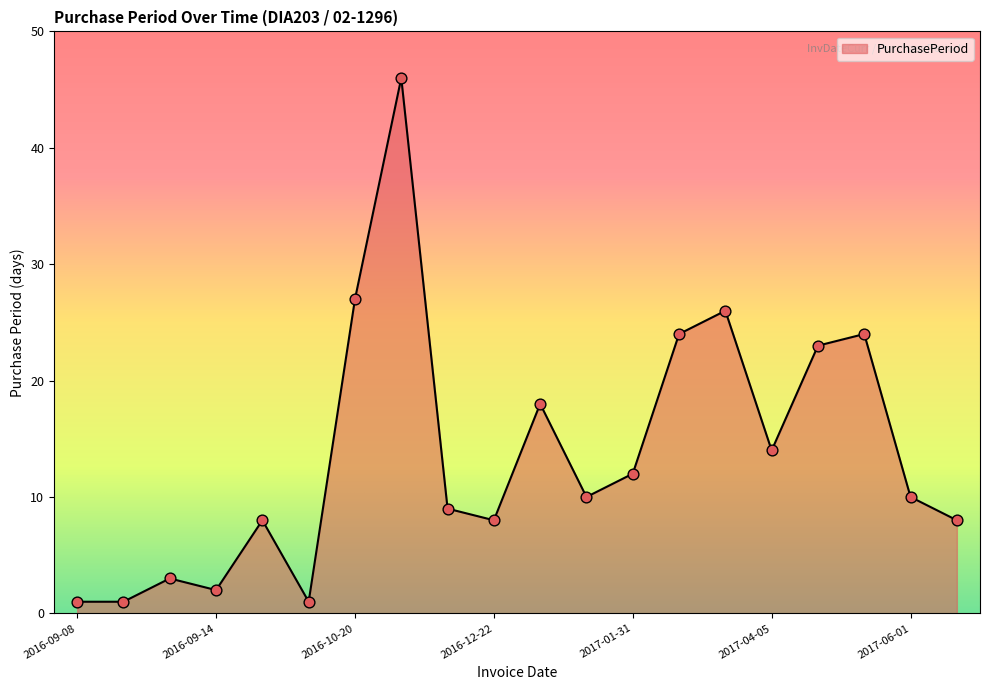

What is the difference between the maximum and minimum values?

45